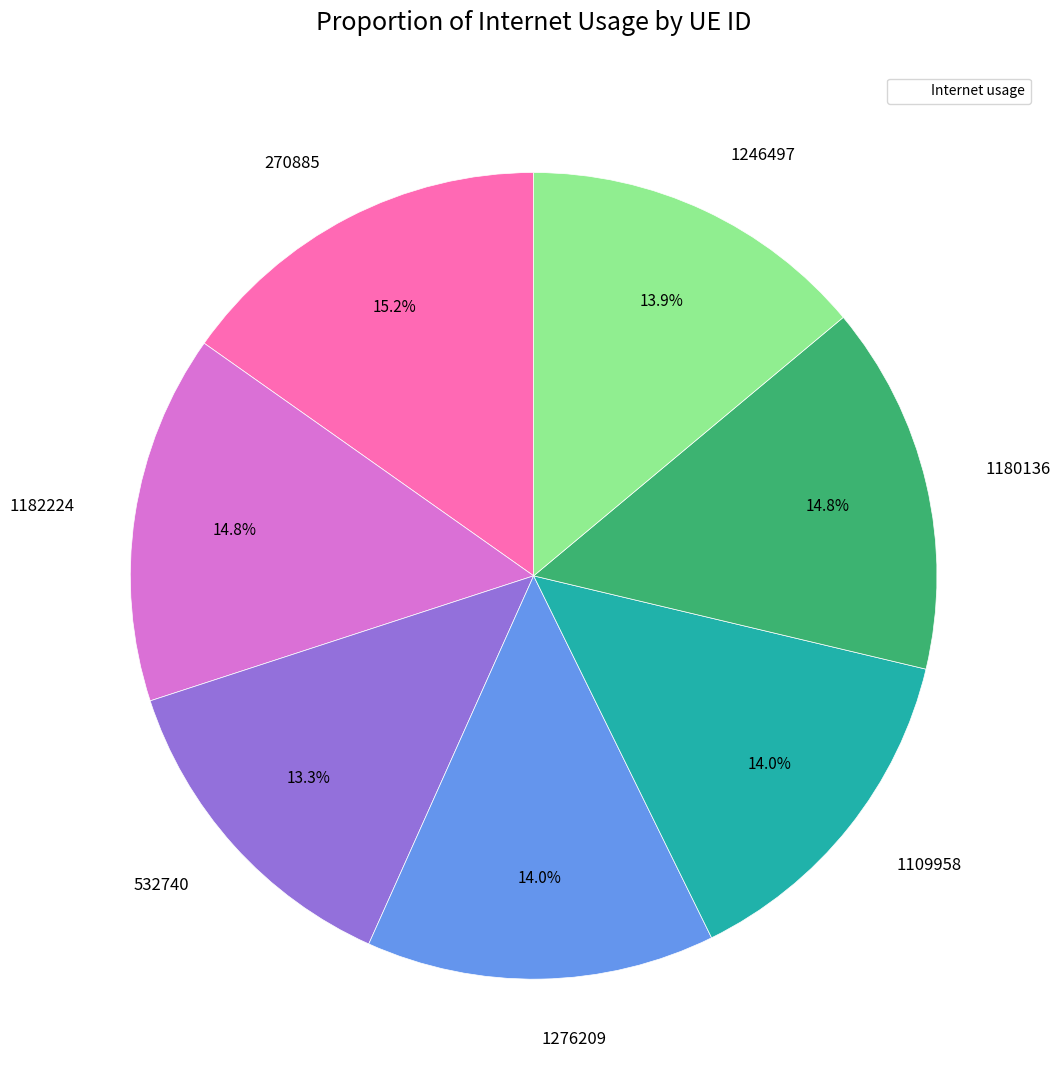

Is there a majority slice in this chart?

No